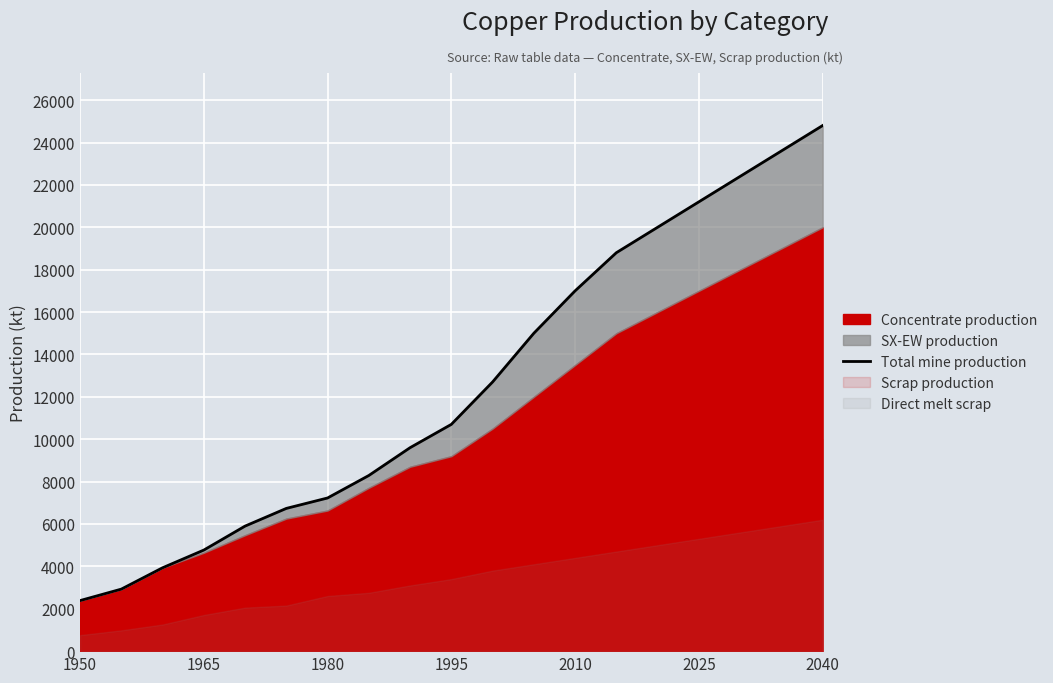

What is the difference between the values at 2040 and 16?

15173.0